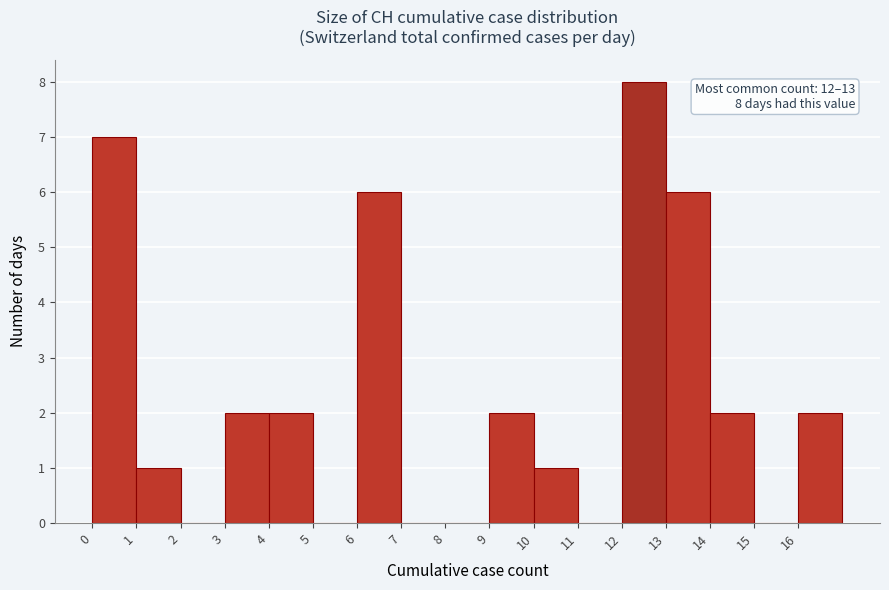

Which range on the x-axis has the tallest bar?

12 to 13